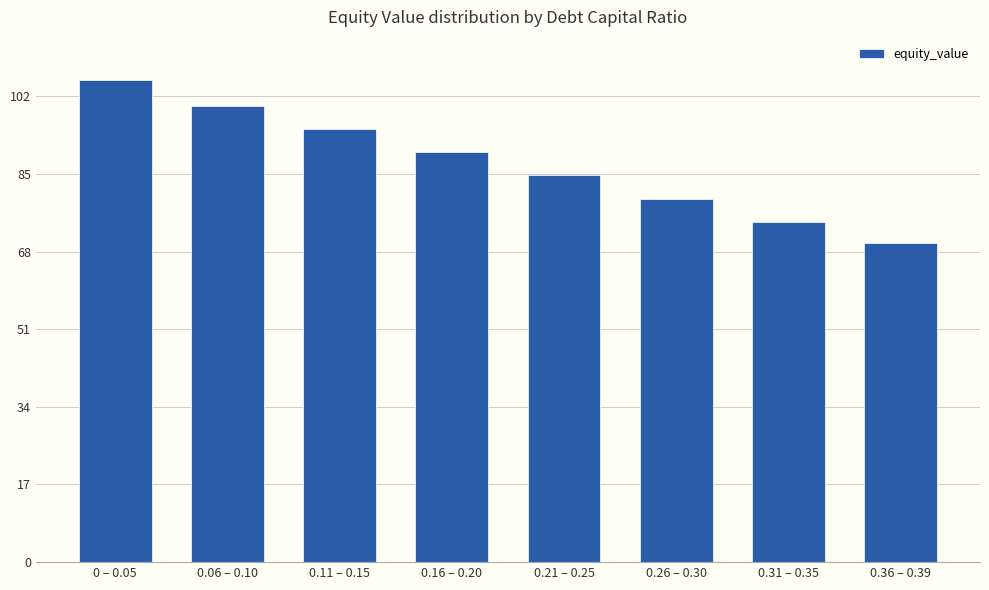

Reading left to right, extract all data points from this chart.

0 – 0.05=105.5	0.06 – 0.10=99.9	0.11 – 0.15=94.8	0.16 – 0.20=89.7	0.21 – 0.25=84.7	0.26 – 0.30=79.6	0.31 – 0.35=74.5	0.36 – 0.39=69.9